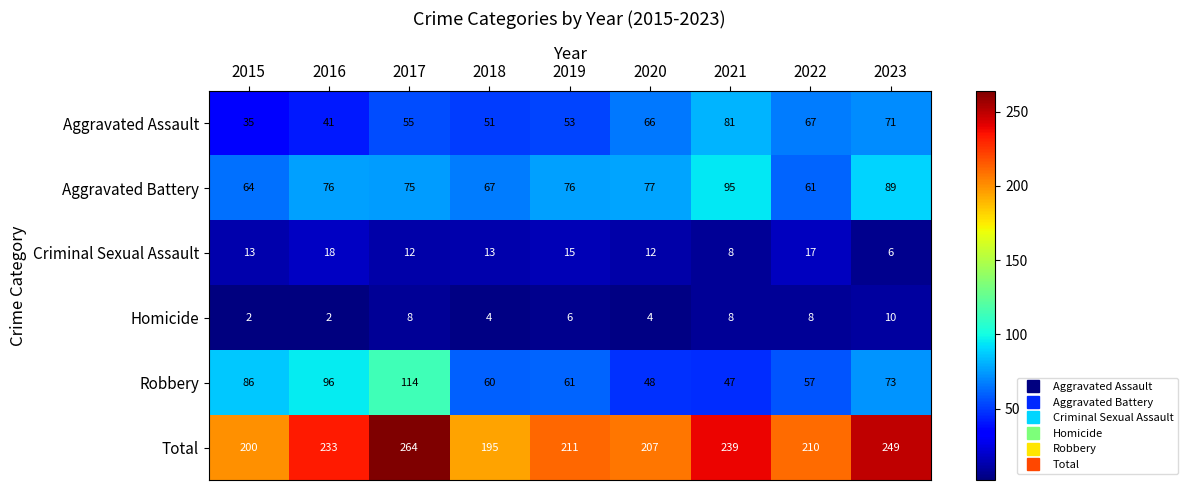

True or false: Homicide has a value of 6 at 2019.

True